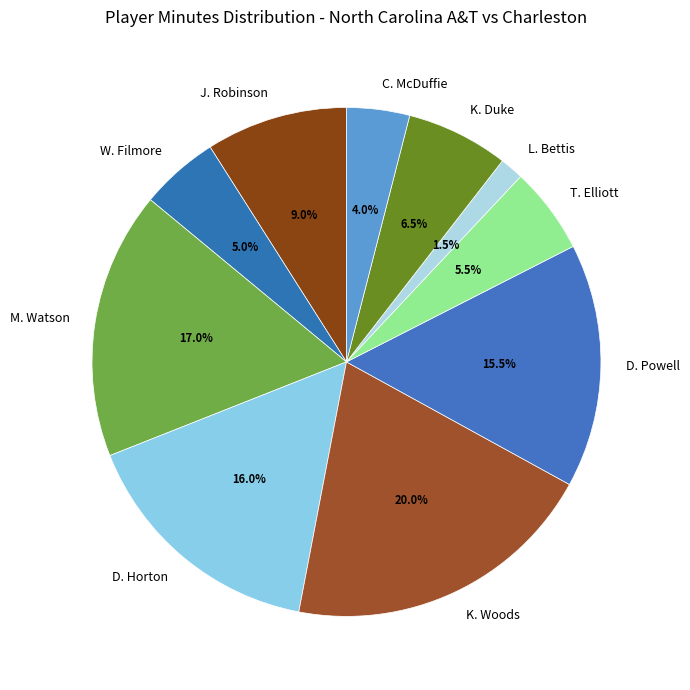

The M. Watson slice represents 17% of the pie. True or false?

True